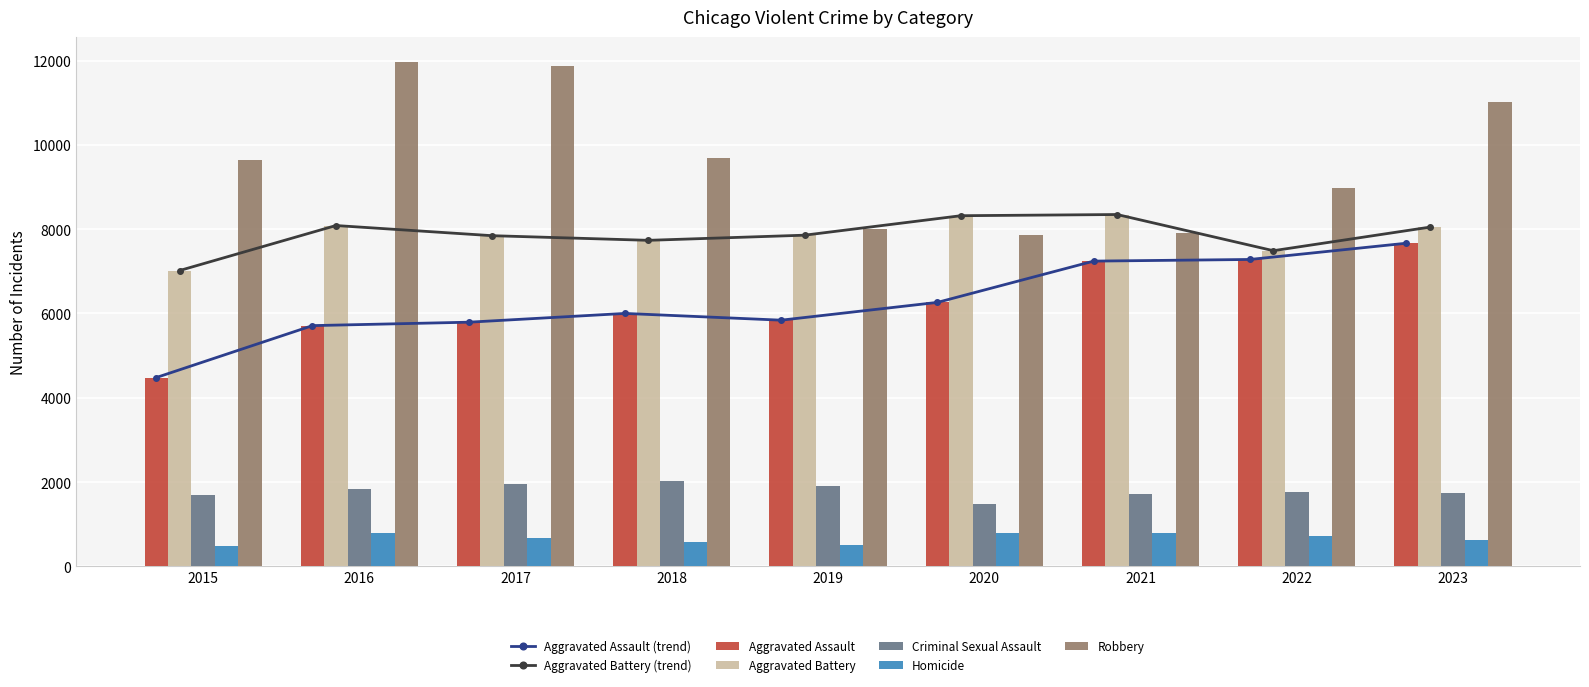

What is the total value across all series at 2021?

26022